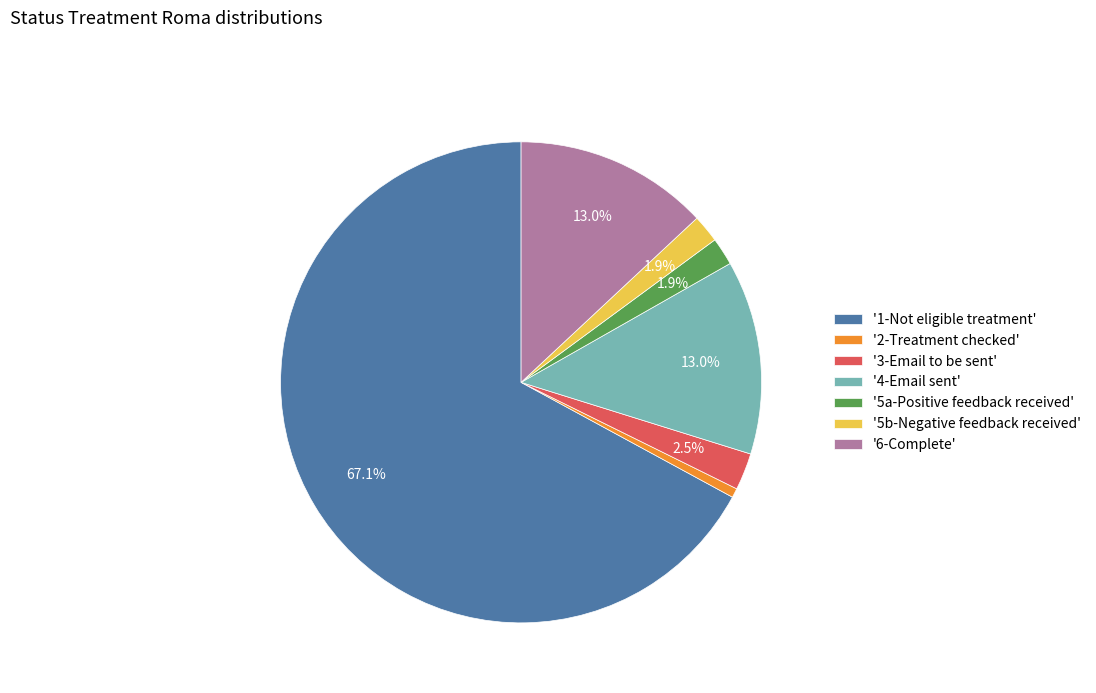

To the nearest percent, what is the difference between the largest and smallest slice percentages?

66%